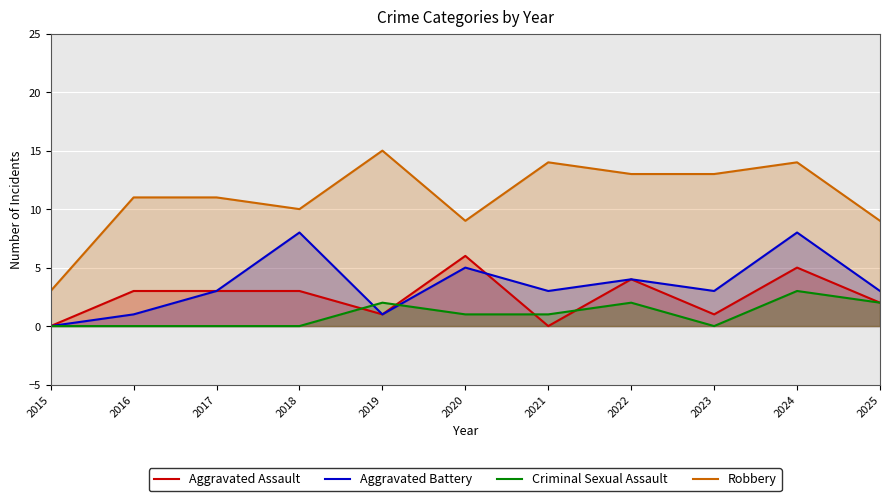

Is it true that Aggravated Assault equals 1 at 2023?

True